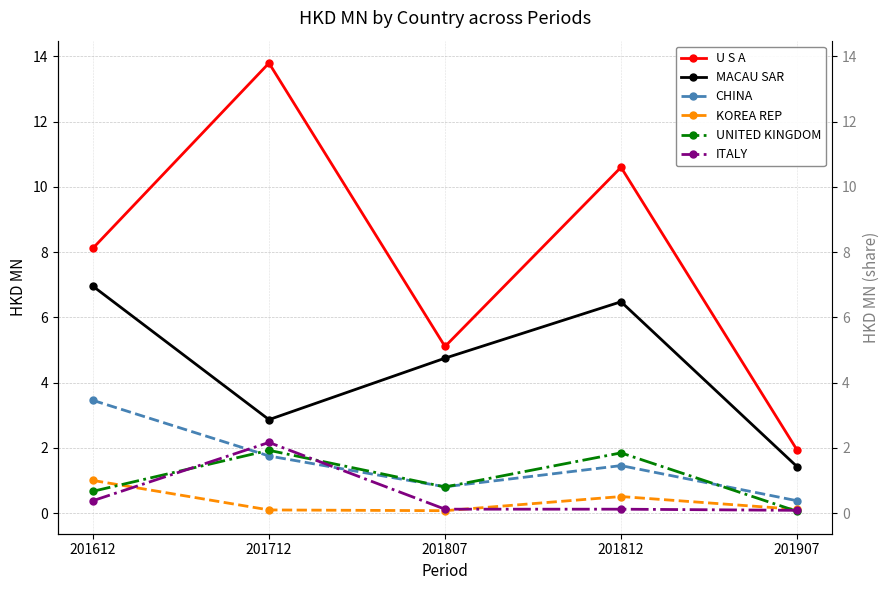

Which series changed the most between 201612 and 201712?

U S A